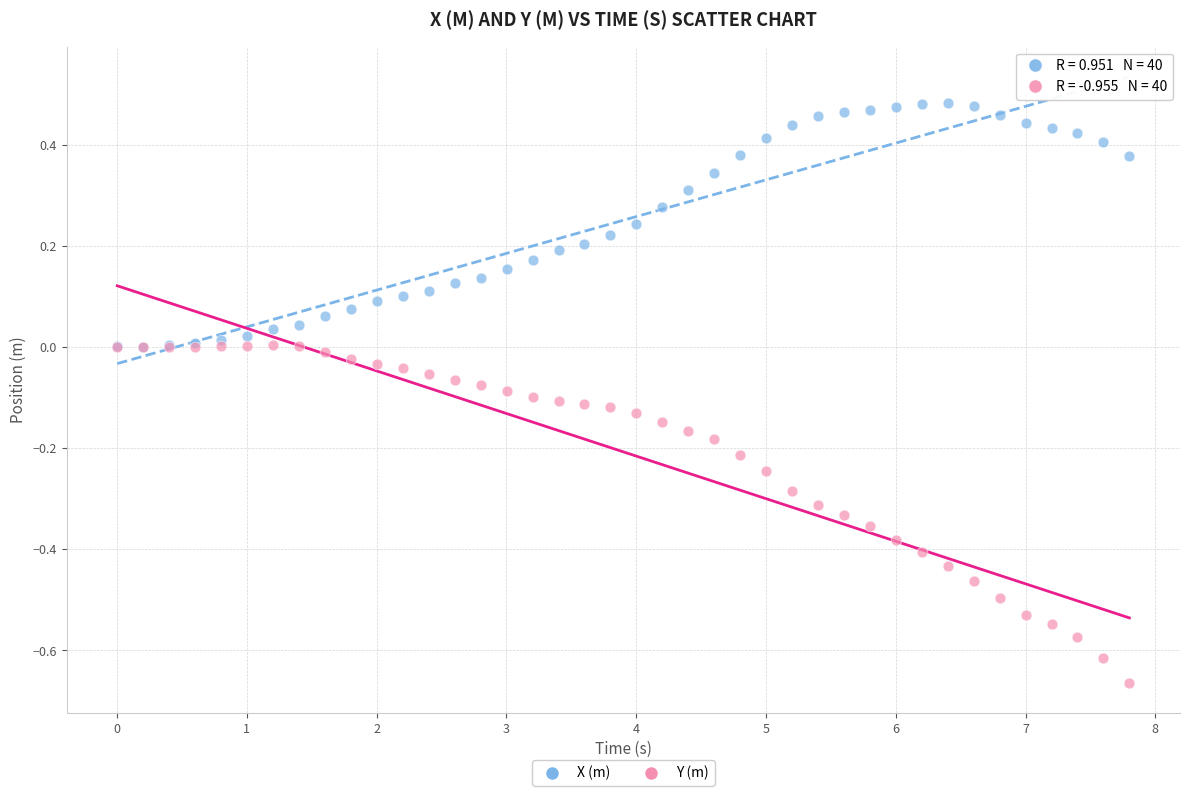

Which series has the widest spread of Y values?

Y (m)